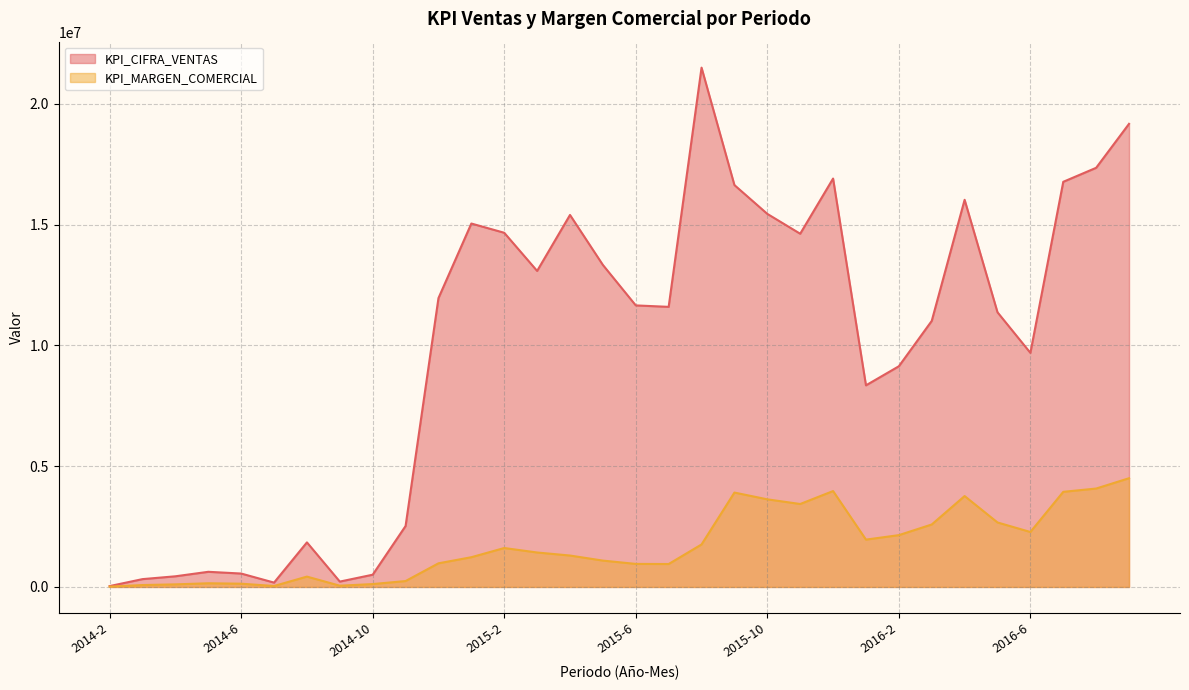

What position from the left is 2014-9?

8